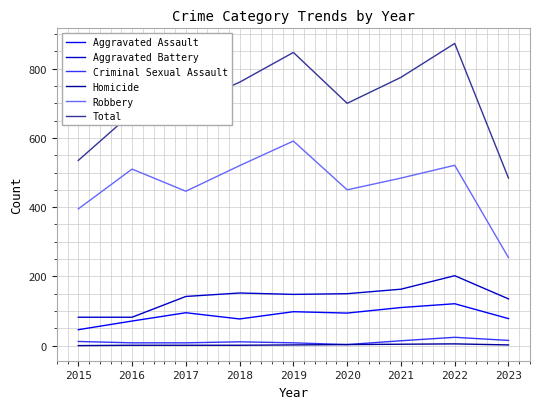

True or false: Total has more than 0 points higher than both neighbors.

True